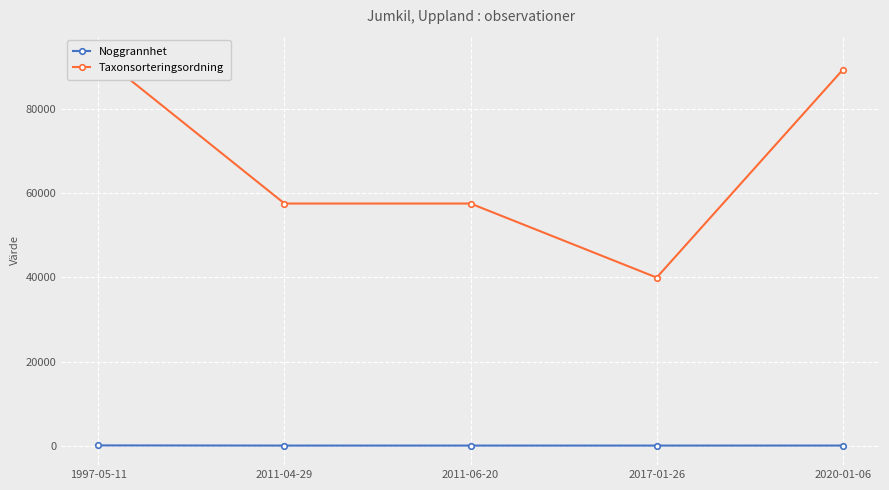

Is it true that Noggrannhet equals 14.8 at 2017-01-26?

False